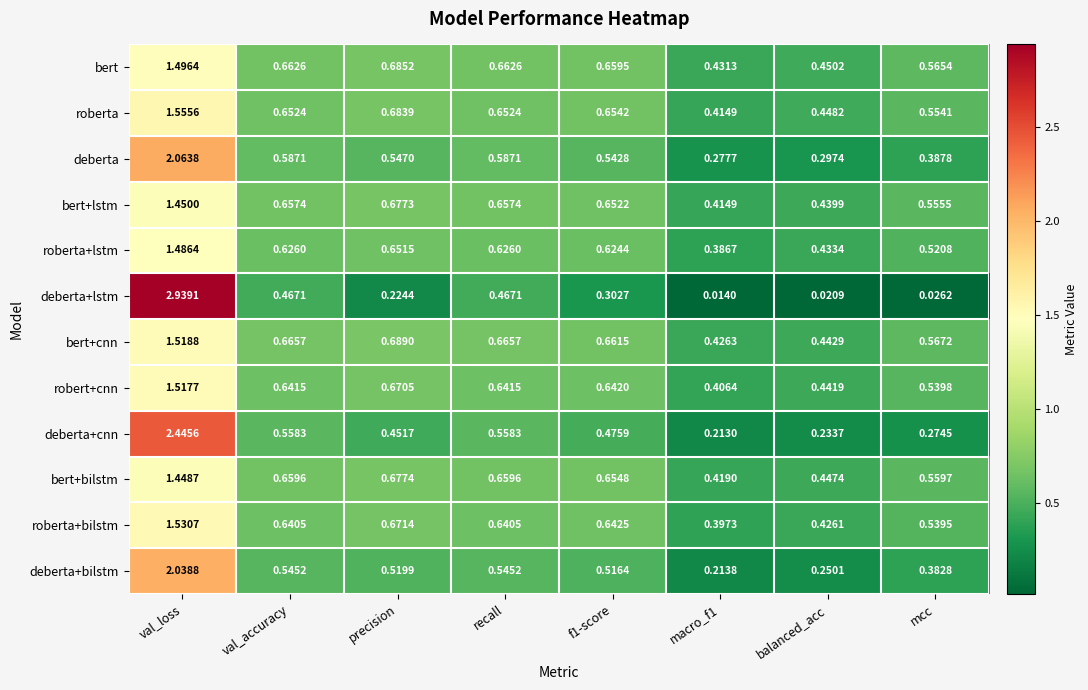

At which category is the sum across all series the highest?

val_loss